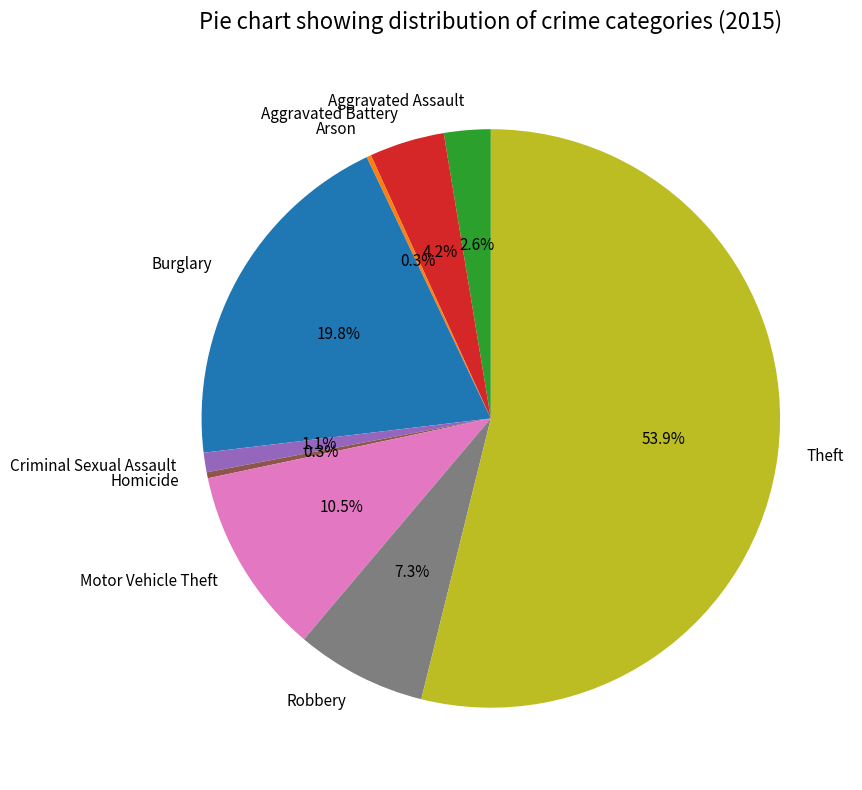

What percentage is NOT represented by Criminal Sexual Assault?

98.9%